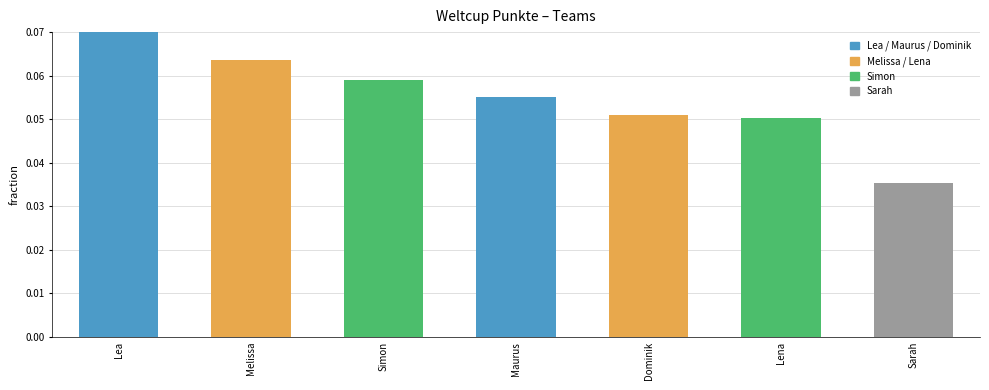

What position from the left is Melissa?

2